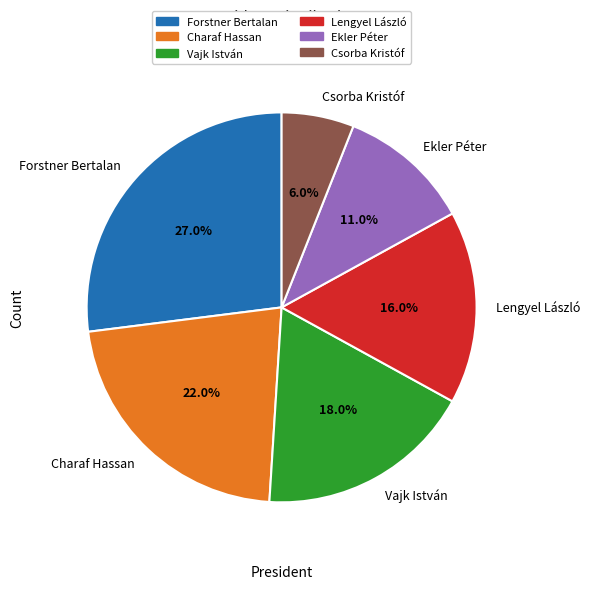

How many segments does this pie chart have?

6